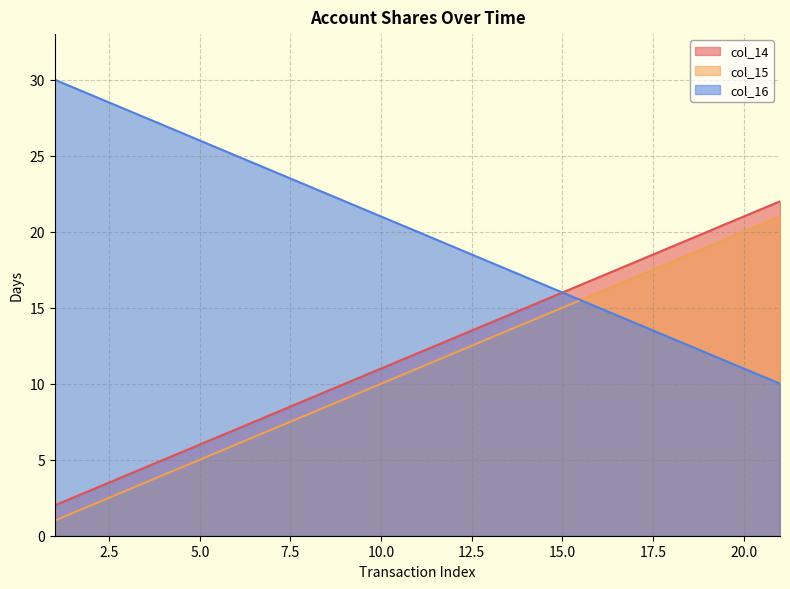

What is the spread (max minus min) of values at 4?

23